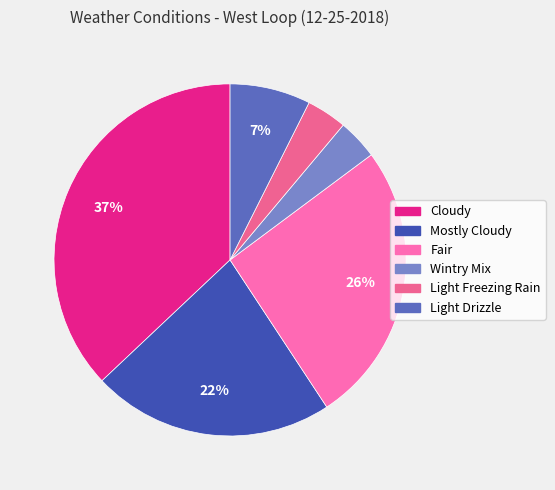

Is the sum of Light Freezing Rain and Light Drizzle greater than half?

No